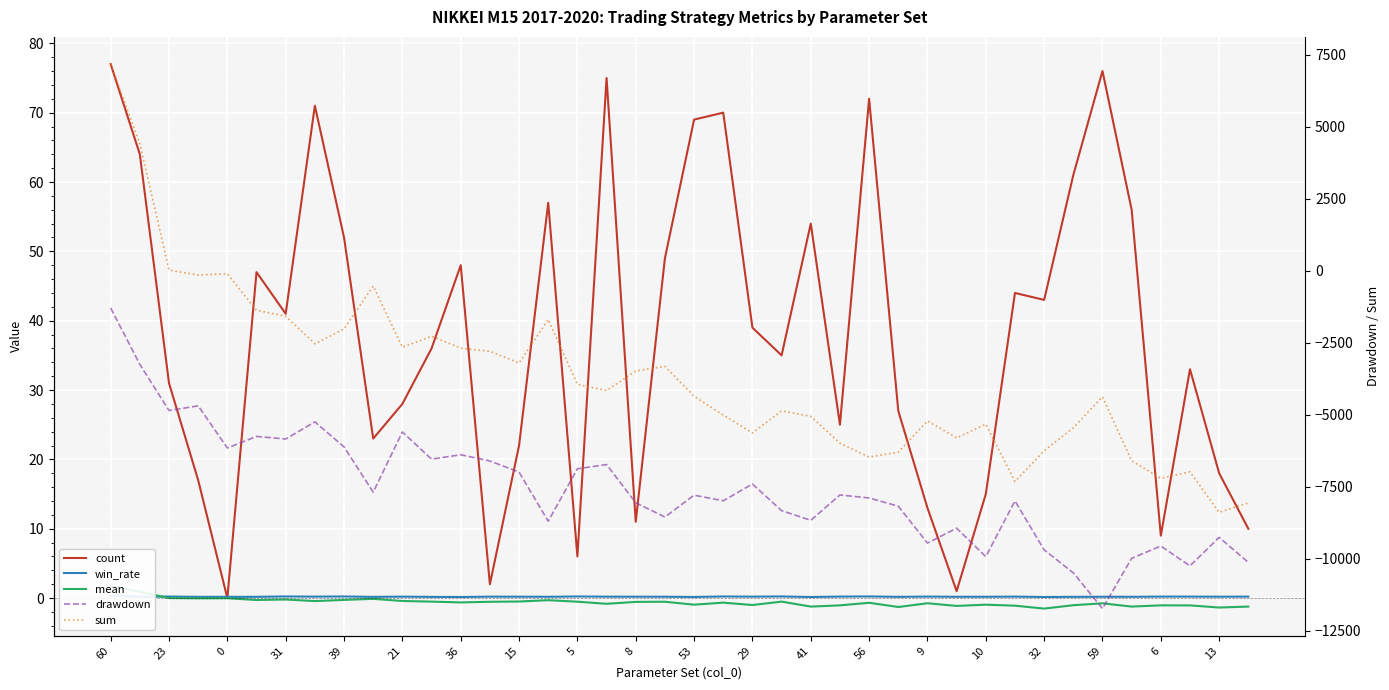

The value of sum at 59 is -4161.0. True or false?

True